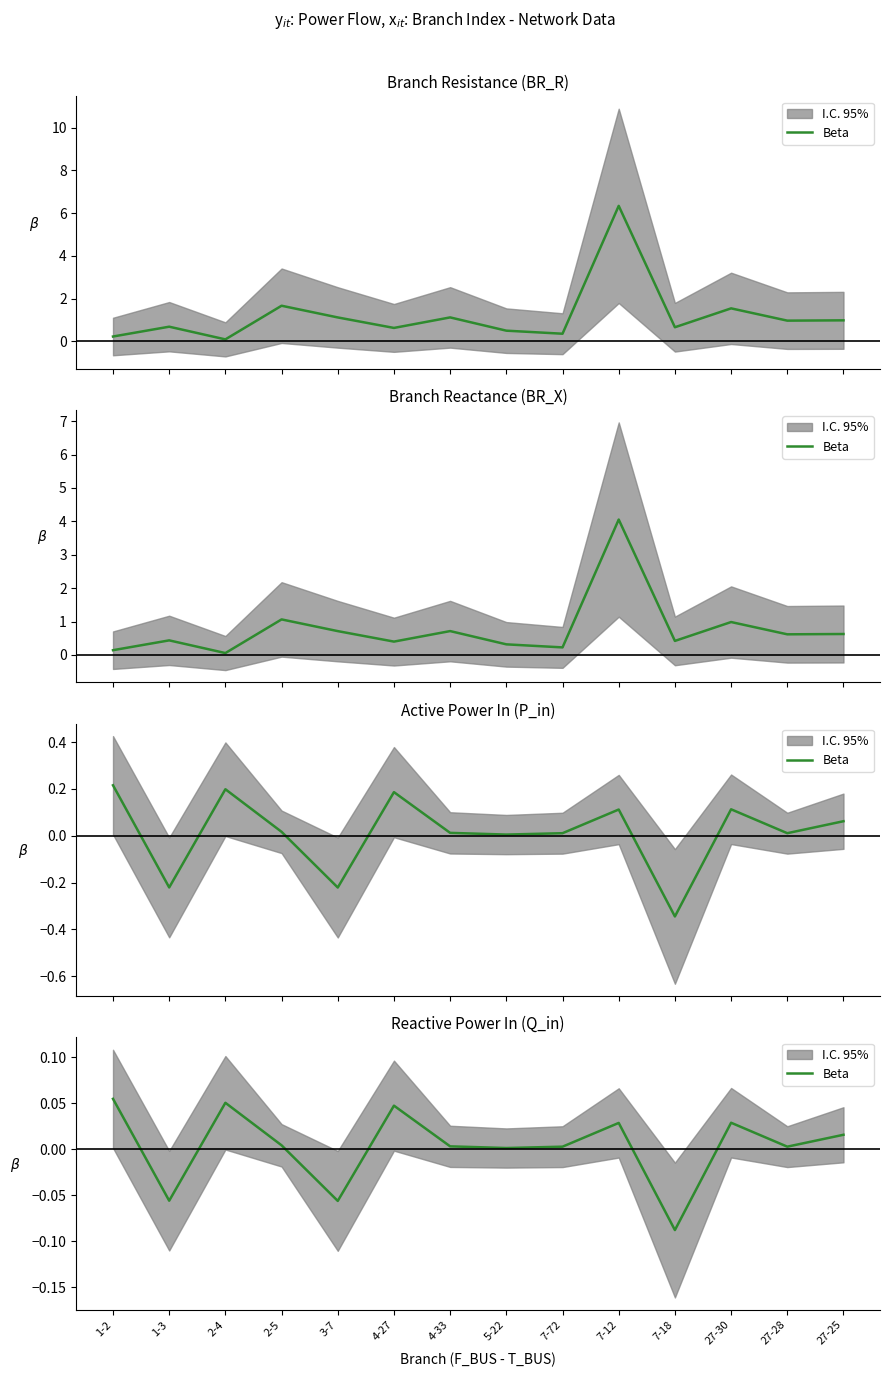

Rank the categories by value from highest to lowest.

1-2, 2-4, 4-27, 27-30, 7-12, 27-25, 2-5, 4-33, 27-28, 7-72, 5-22, 1-3, 3-7, 7-18